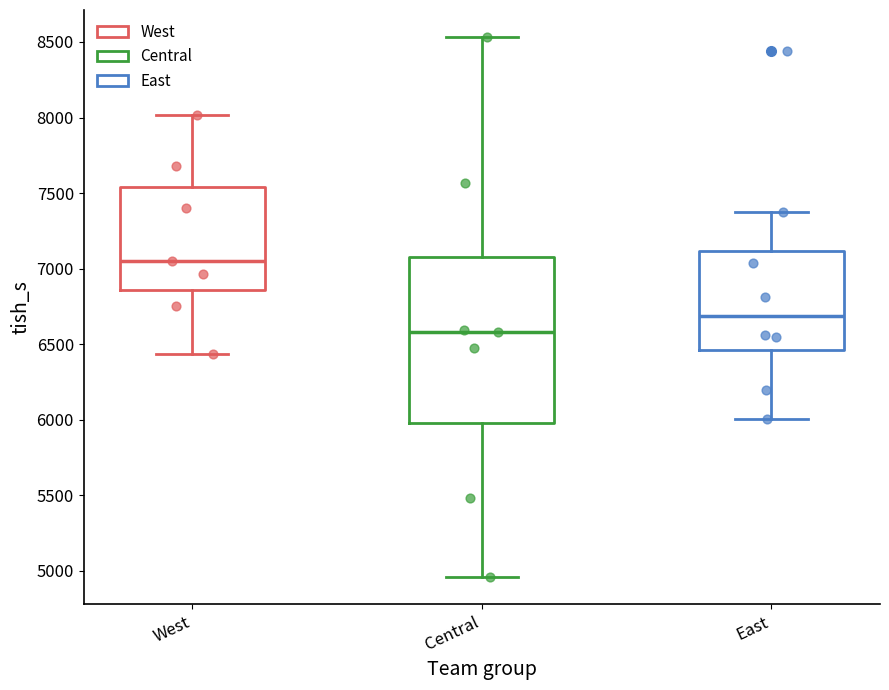

Reading left to right, read every box against the y-axis: the position of its median line, the range the box covers, and the ends of its whiskers. The values are not printed on the chart, so give them approximately, as read against the axis.

West: median 7050, box 6850 to 7550, whiskers 6450 to 8000
Central: median 6600, box 6000 to 7100, whiskers 4950 to 8550
East: median 6700, box 6450 to 7100, whiskers 6000 to 7350